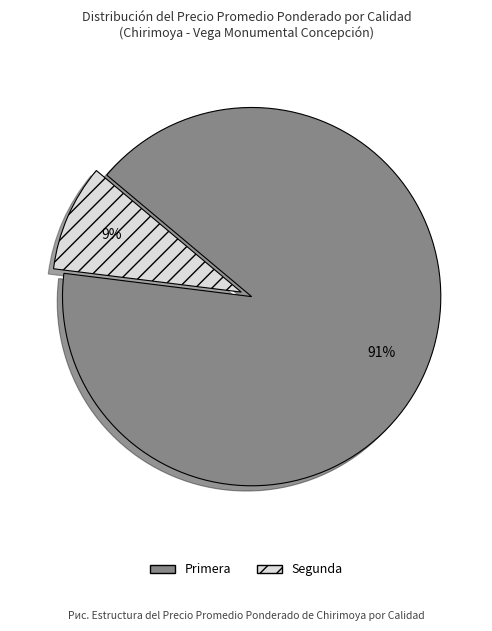

The Primera slice represents 81% of the pie. True or false?

False